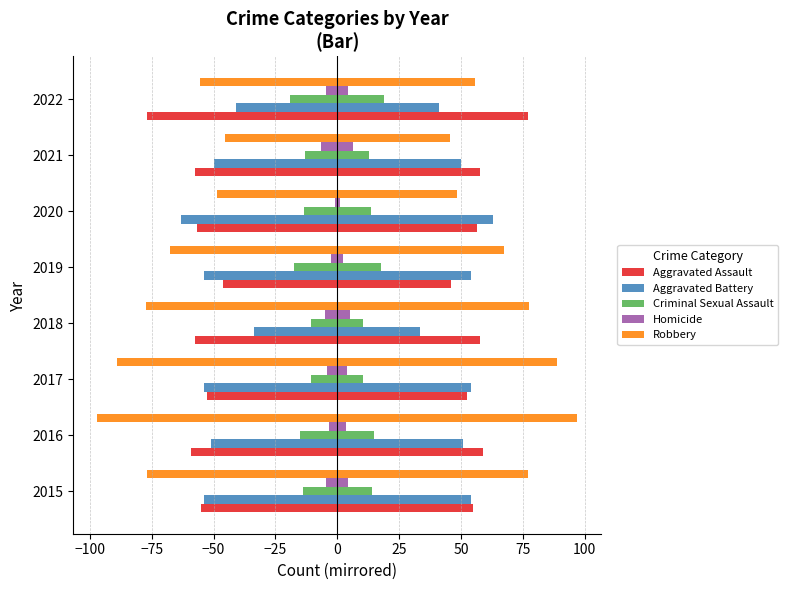

Which category has the lowest value across all series?

2016